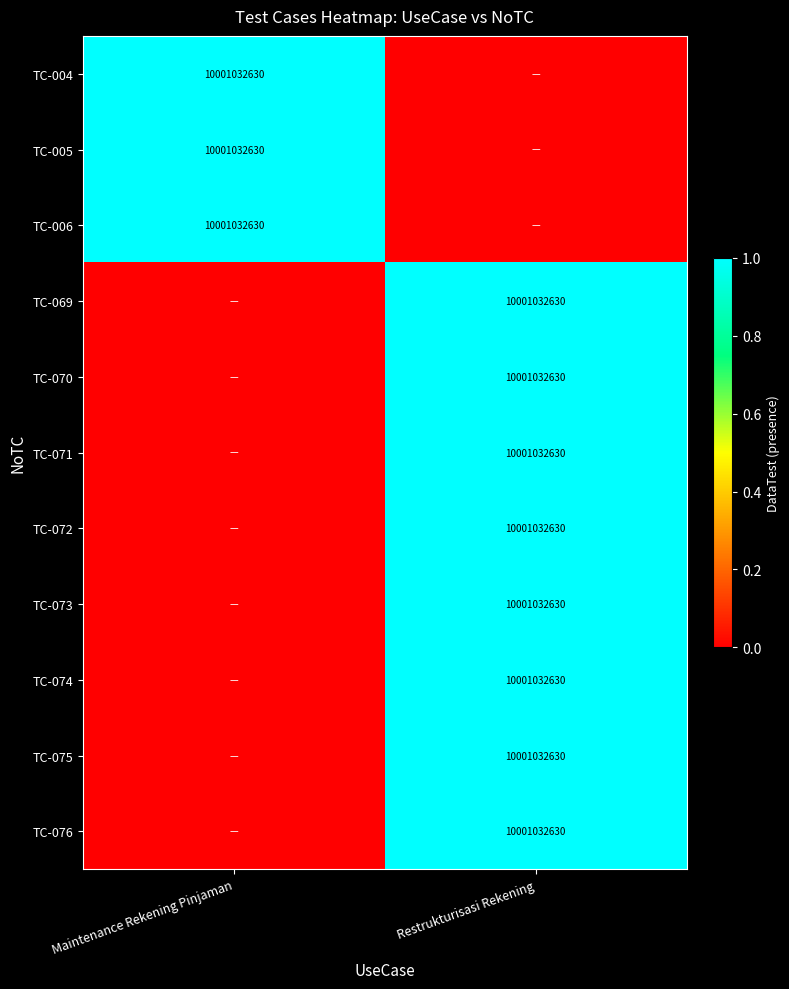

The TC-006 series shows 10001032630 at Maintenance Rekening Pinjaman. True or false?

True